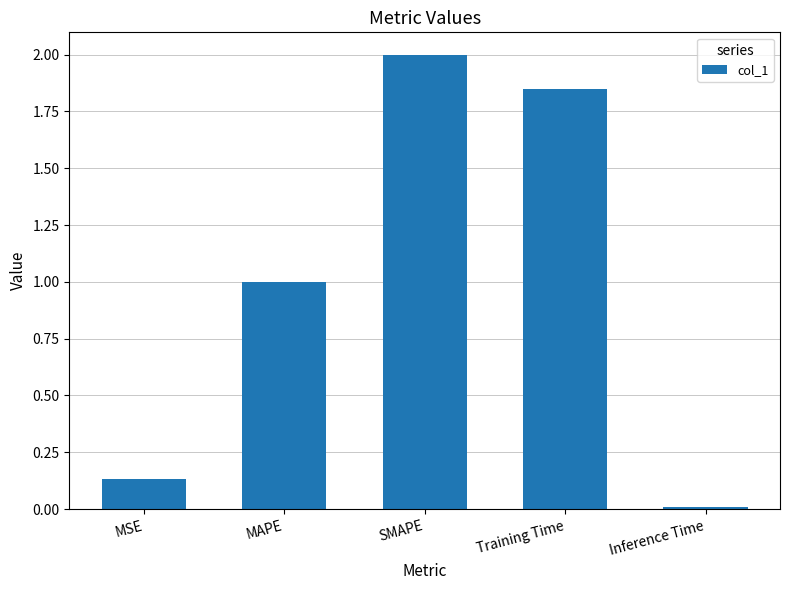

Rank the categories by value from highest to lowest.

SMAPE, Training Time, MAPE, MSE, Inference Time